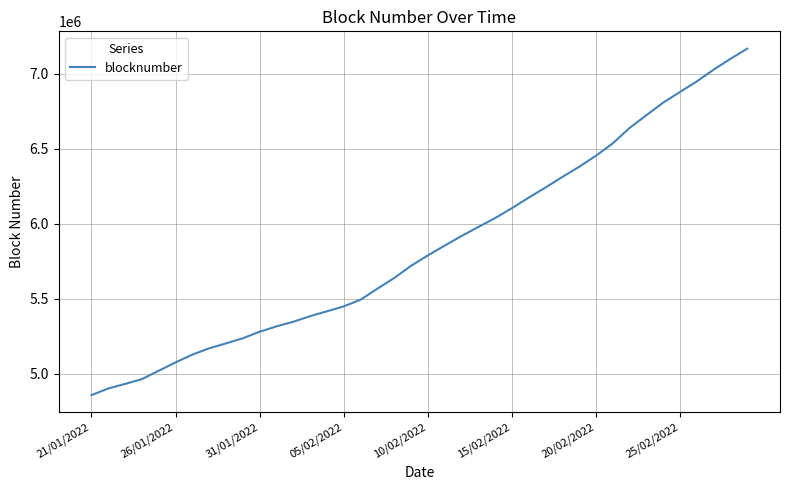

True or false: there are more than 1 points higher than both neighbors.

False